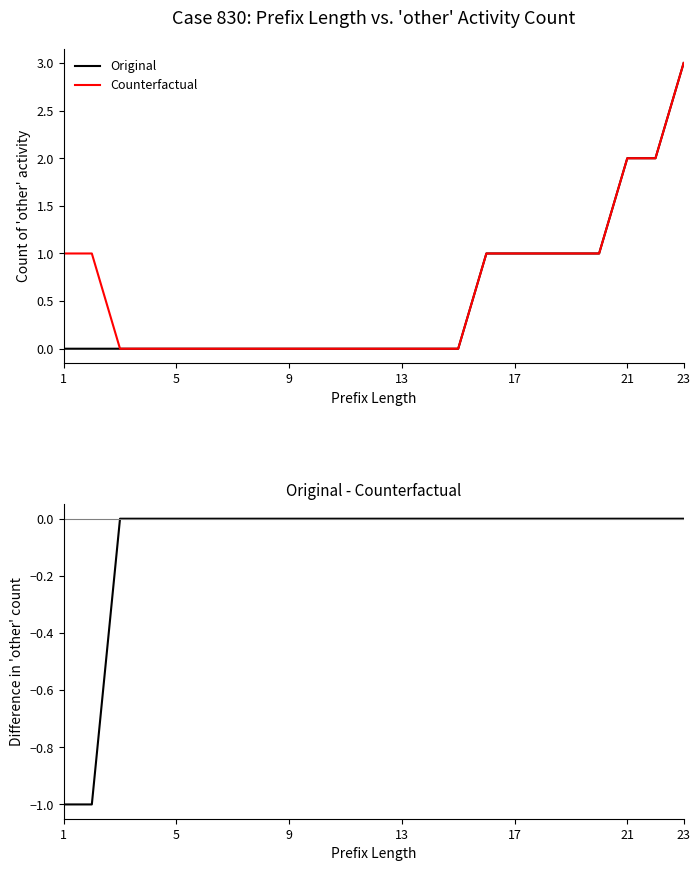

Reading left to right, transcribe all the data shown in this chart.

Original: 0	0	0	0	0	0	0	0	0	0	0	0	0	0	0	1	1	1	1	1	2	2	3
Counterfactual: 1	1	0	0	0	0	0	0	0	0	0	0	0	0	0	1	1	1	1	1	2	2	3
Original - Counterfactual: -1	-1	0	0	0	0	0	0	0	0	0	0	0	0	0	0	0	0	0	0	0	0	0